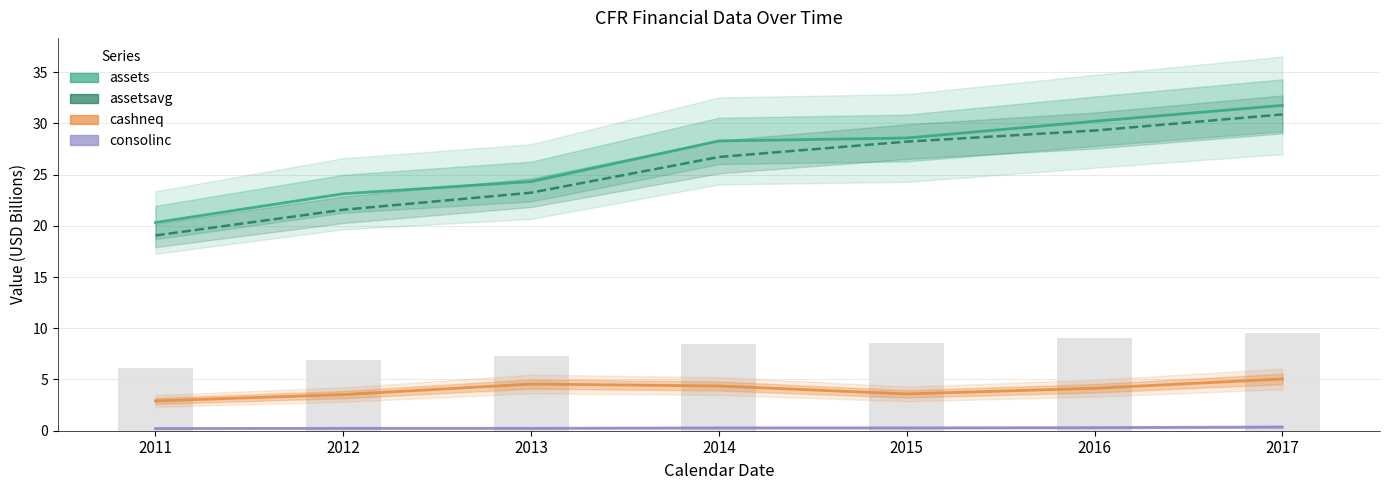

What is the difference between the assets values at 2012 and 2011?

2.8